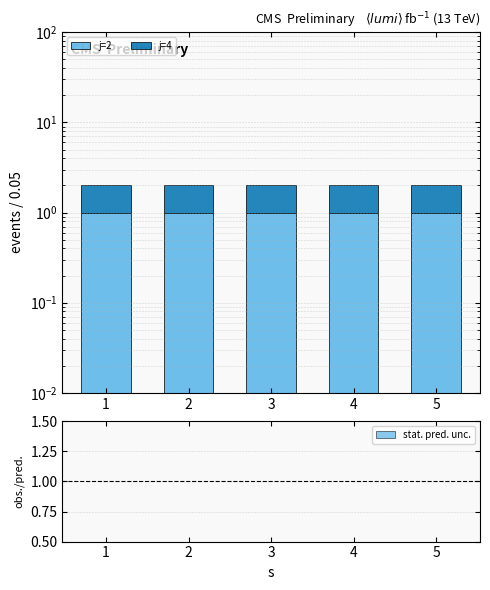

Which series has the largest total across all categories?

j=2